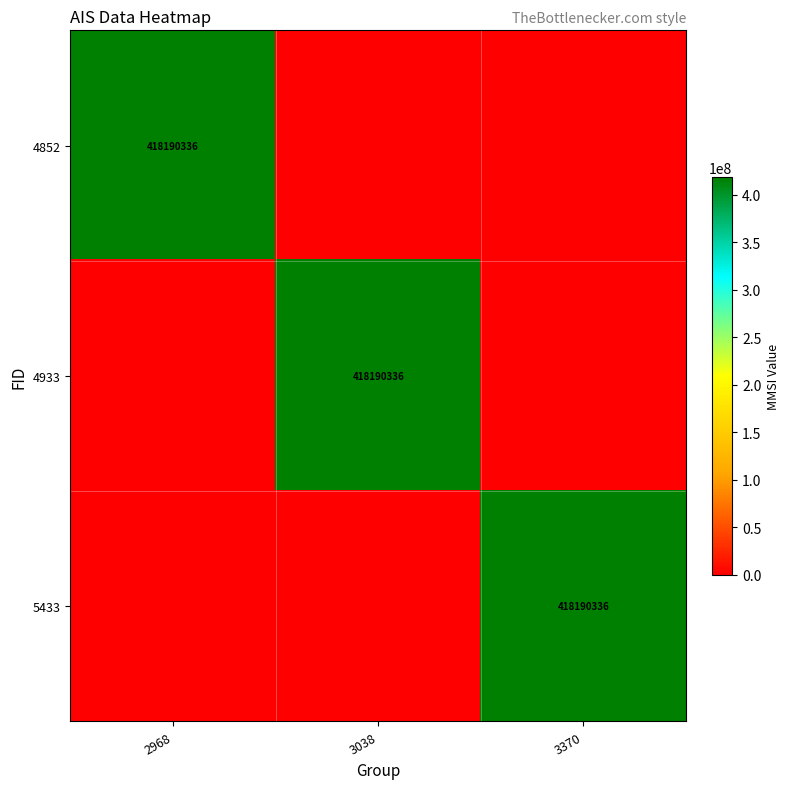

The value of 5433 at 3370 is 418190336. True or false?

True